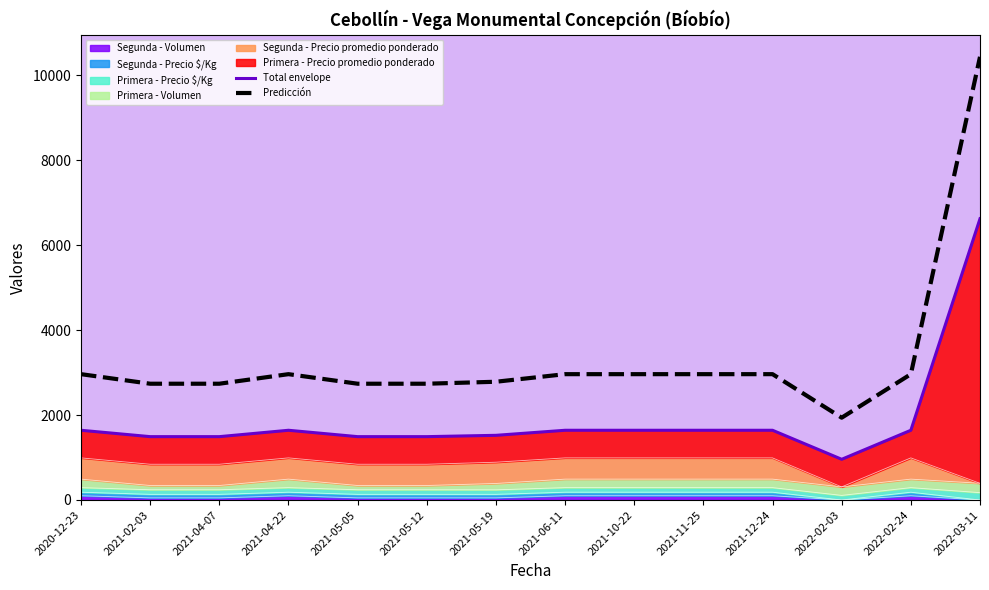

How many lines are shown in the chart?

2